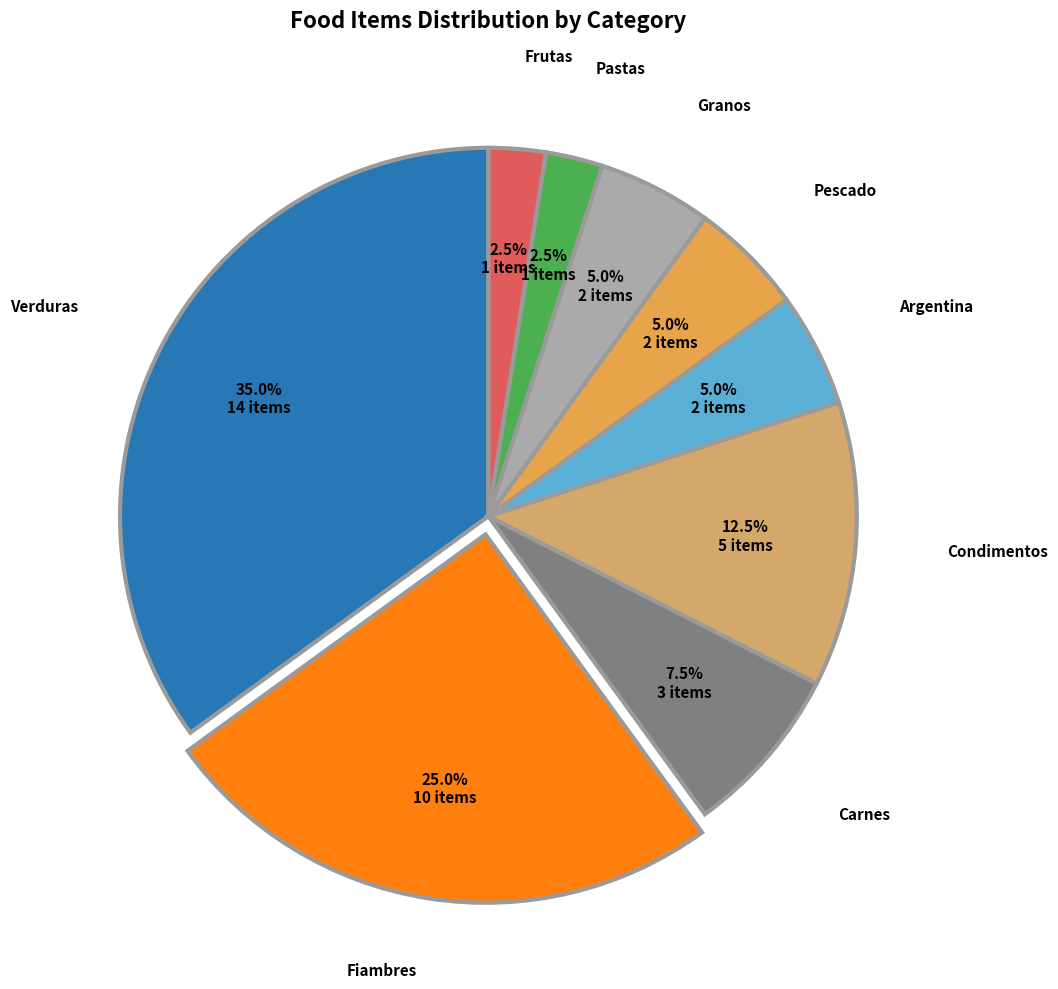

What percentage is NOT represented by Verduras?

65.0%